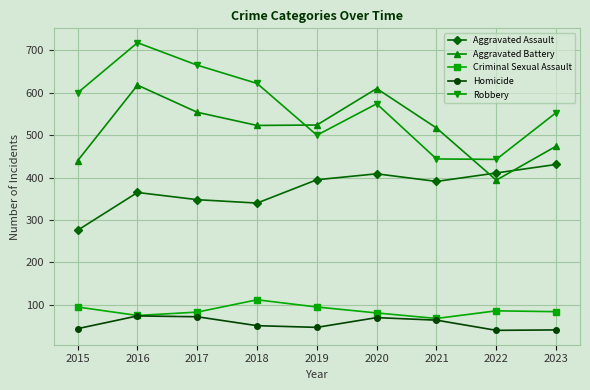

Rank the series by their maximum value, from highest to lowest.

Robbery, Aggravated Battery, Aggravated Assault, Criminal Sexual Assault, Homicide